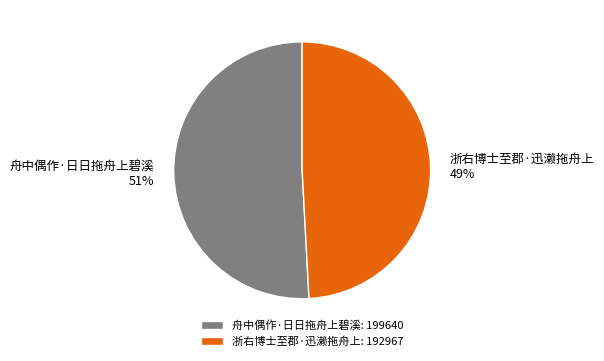

How many segments does this pie chart have?

2